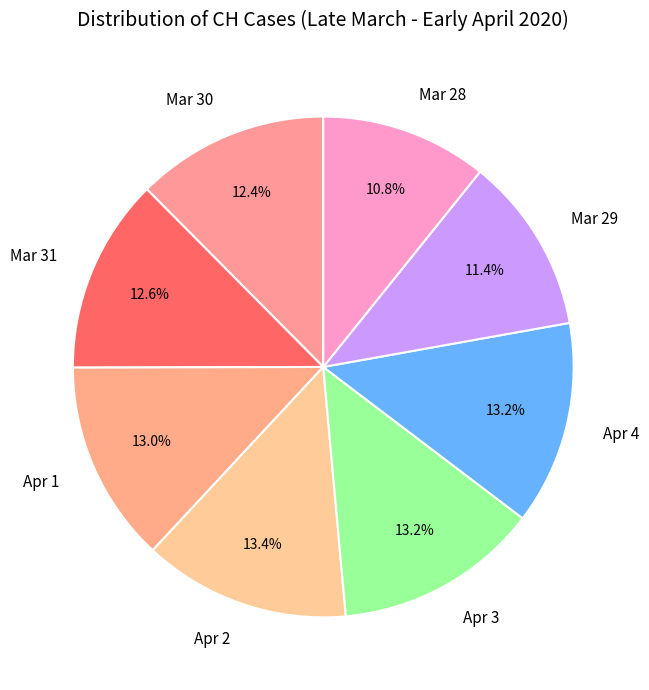

To the nearest percent, what is the average slice percentage?

12%